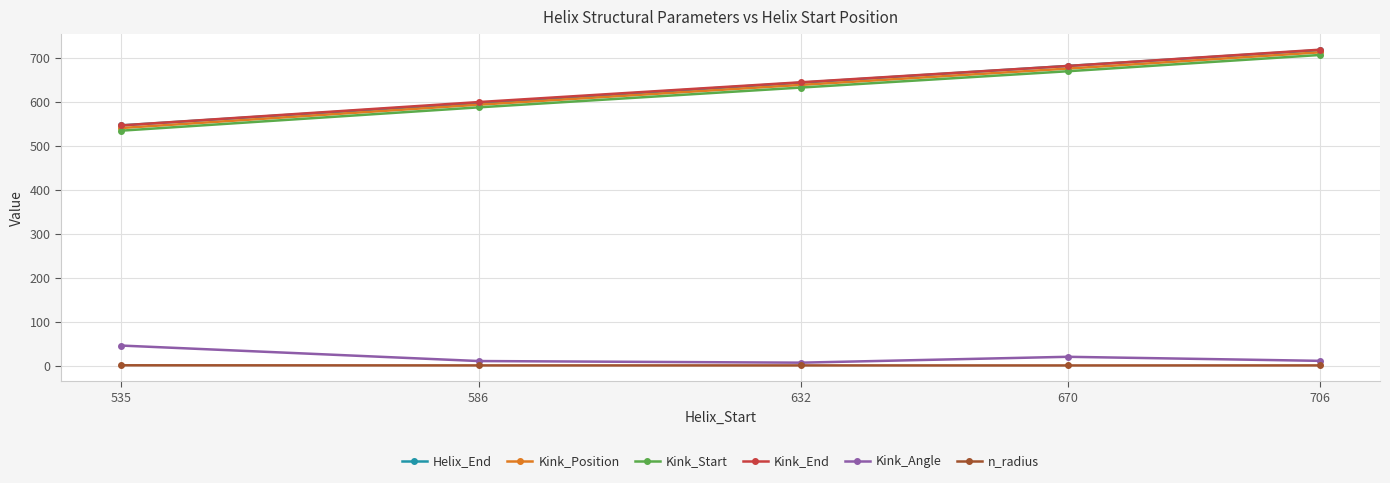

What is the minimum value for Kink_End?

547.0